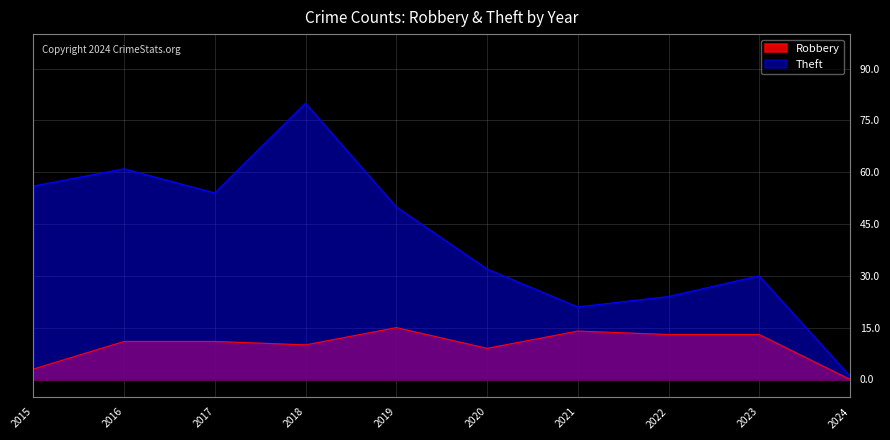

How many data points in Robbery are above 11?

4